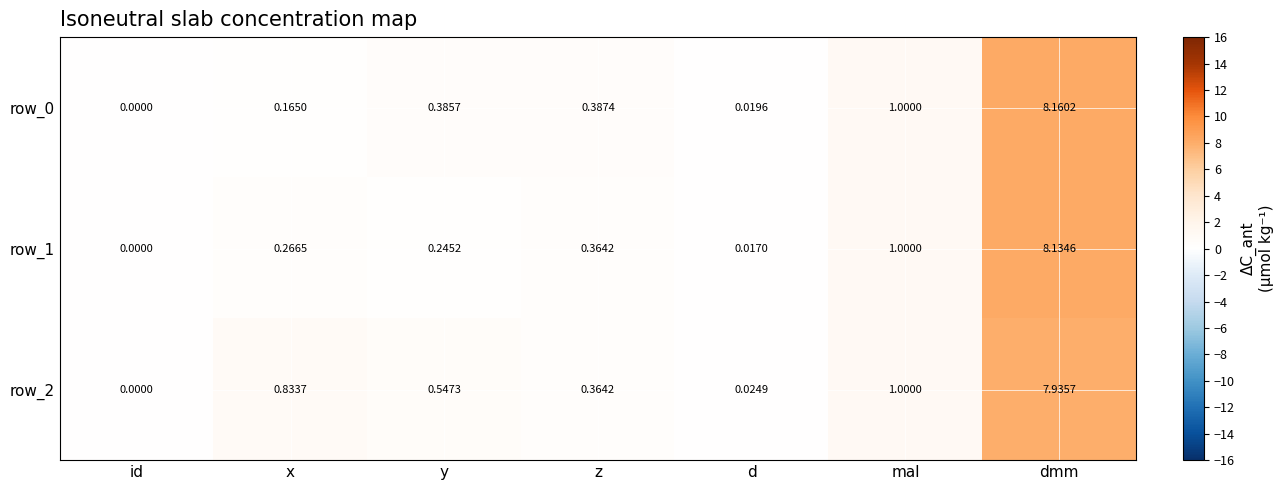

How many series are shown in this chart?

3